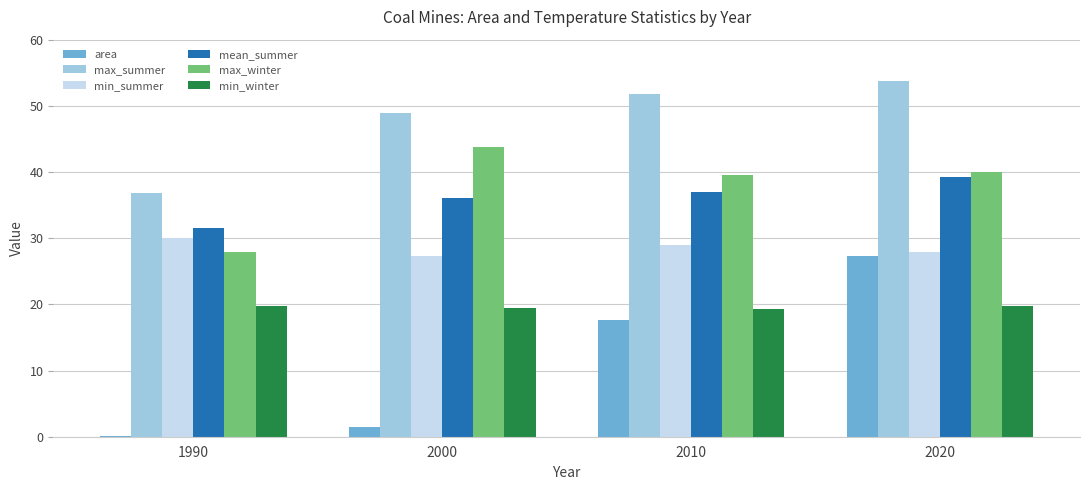

What is the difference between the mean_summer values at 1990 and 2020?

7.7